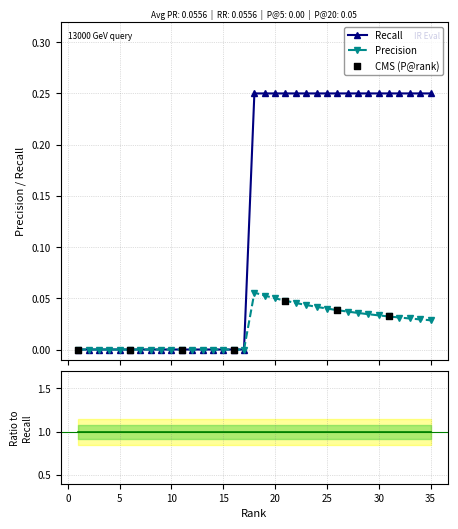

What is the total value across all series at 28?

0.3